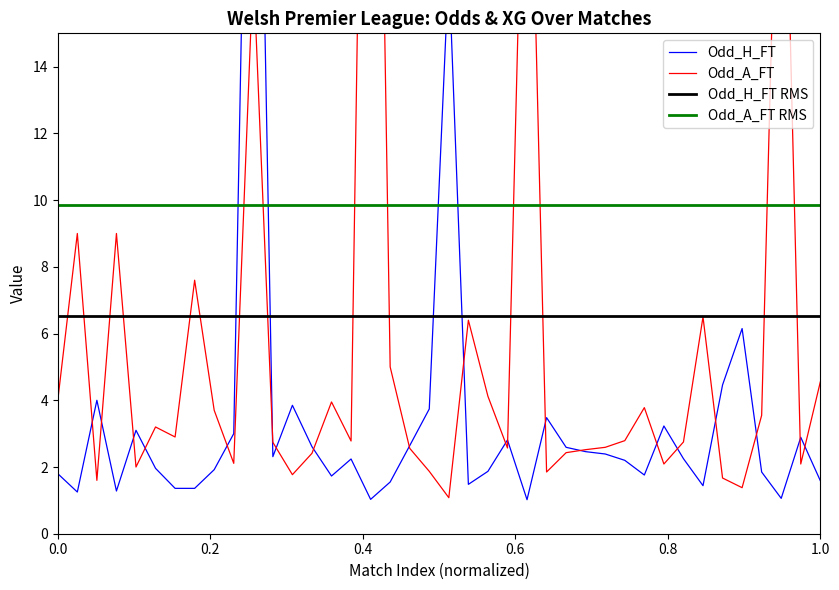

Is this an area chart (filled region under the line)?

No